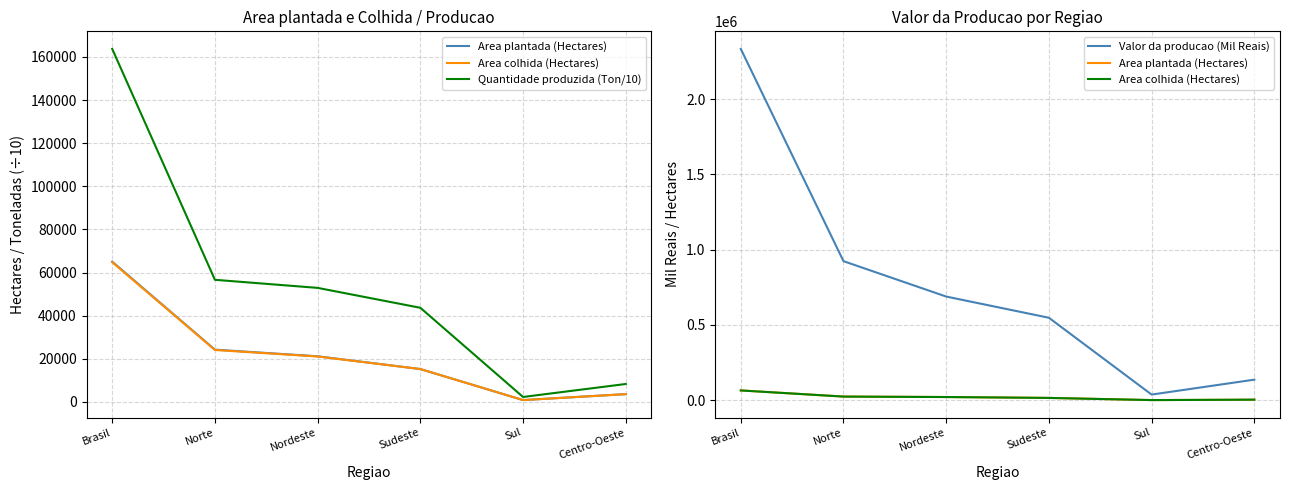

At which label does Quantidade produzida (Ton/10) reach its peak?

Brasil